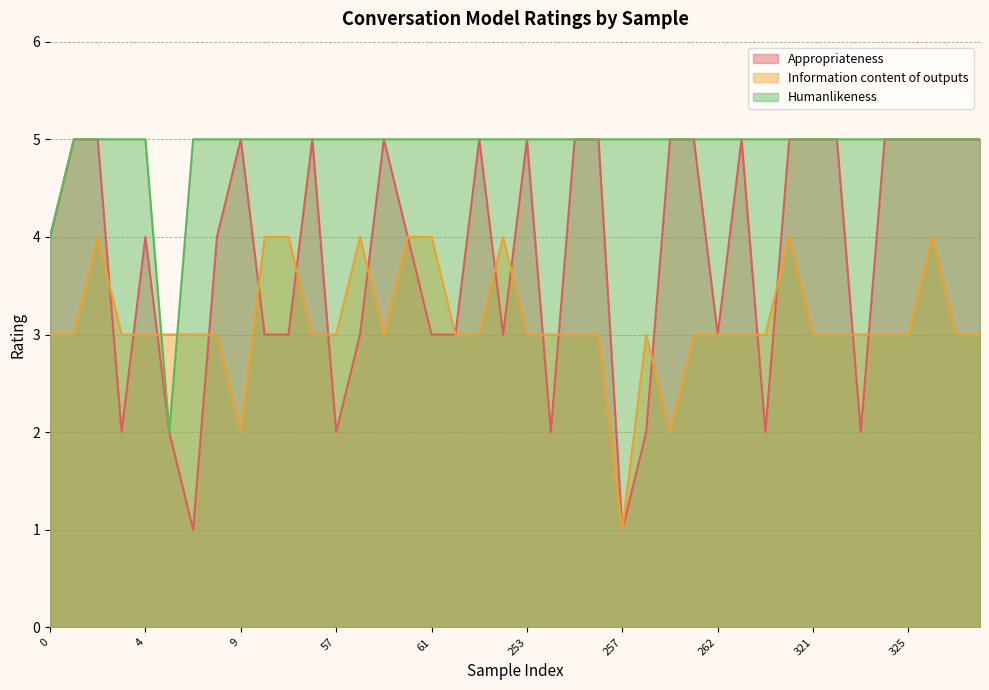

Reading left to right, list all the values displayed in this chart.

Appropriateness: 0=4	1=5	2=5	3=2	4=4	5=2	6=1	8=4	9=5	10=3	55=3	56=5	57=2	58=3	59=5	60=4	61=3	63=3	64=5	65=3	253=5	254=2	255=5	256=5	257=1	258=2	259=5	261=5	262=3	263=5	319=2	320=5	321=5	322=5	323=2	324=5	325=5	327=5	328=5	329=5
Information content of outputs: 0=3	1=3	2=4	3=3	4=3	5=3	6=3	8=3	9=2	10=4	55=4	56=3	57=3	58=4	59=3	60=4	61=4	63=3	64=3	65=4	253=3	254=3	255=3	256=3	257=1	258=3	259=2	261=3	262=3	263=3	319=3	320=4	321=3	322=3	323=3	324=3	325=3	327=4	328=3	329=3
Humanlikeness: 0=4	1=5	2=5	3=5	4=5	5=2	6=5	8=5	9=5	10=5	55=5	56=5	57=5	58=5	59=5	60=5	61=5	63=5	64=5	65=5	253=5	254=5	255=5	256=5	257=5	258=5	259=5	261=5	262=5	263=5	319=5	320=5	321=5	322=5	323=5	324=5	325=5	327=5	328=5	329=5